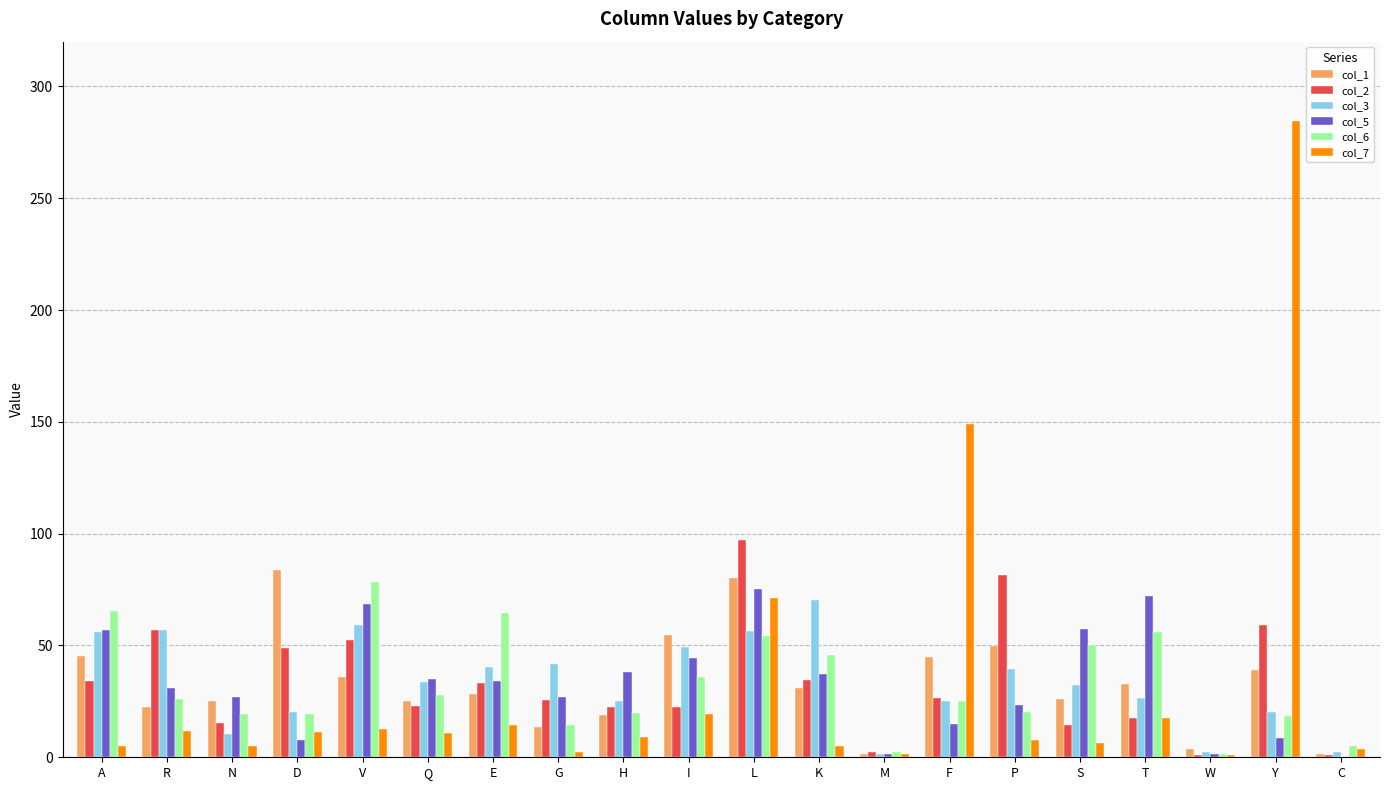

Is the value of col_2 at C greater than the value of col_3 at F?

No